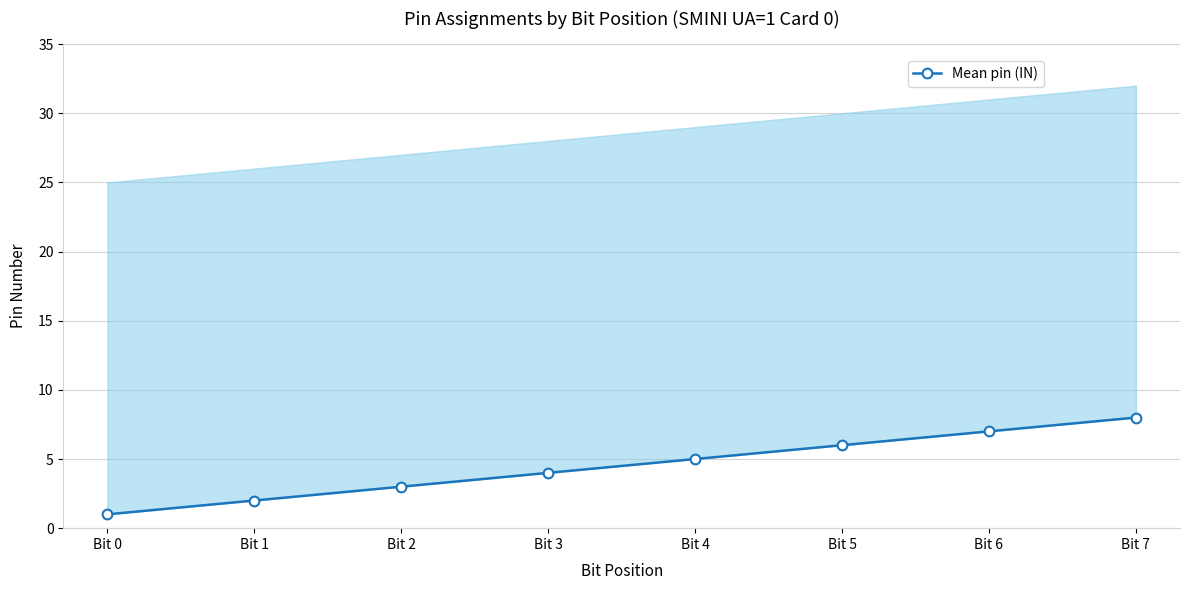

How many series are shown in this chart?

1